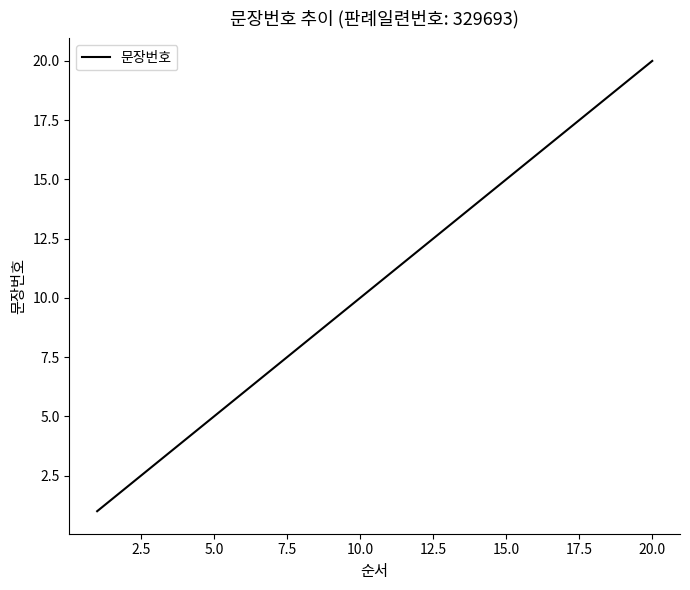

What is the greatest value displayed?

20